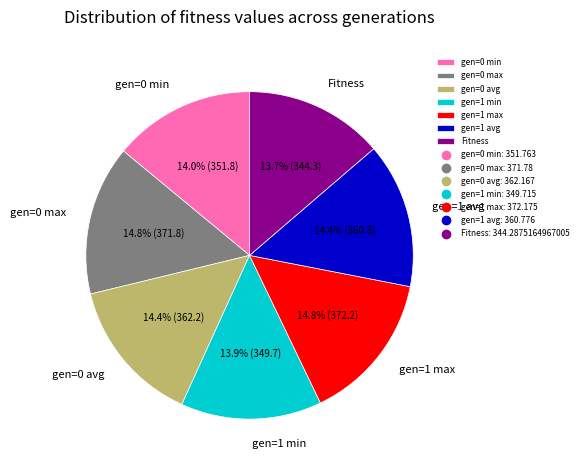

Approximately how many times larger is the value at Fitness compared to gen=0 max?

0.9